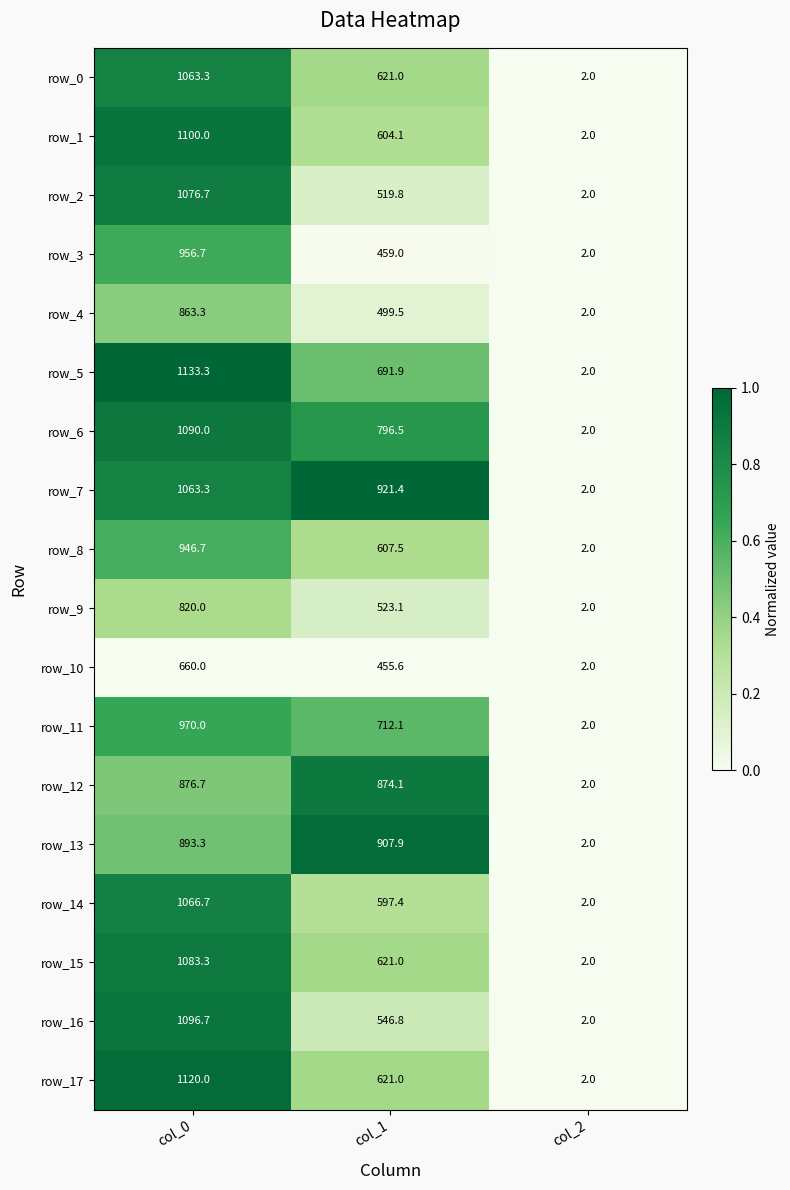

Which category has the lowest value in the row_0 series?

col_2